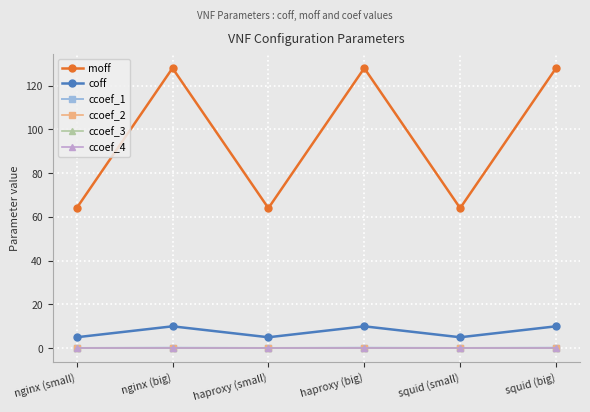

Which label corresponds to the smallest value in the chart?

nginx (small)